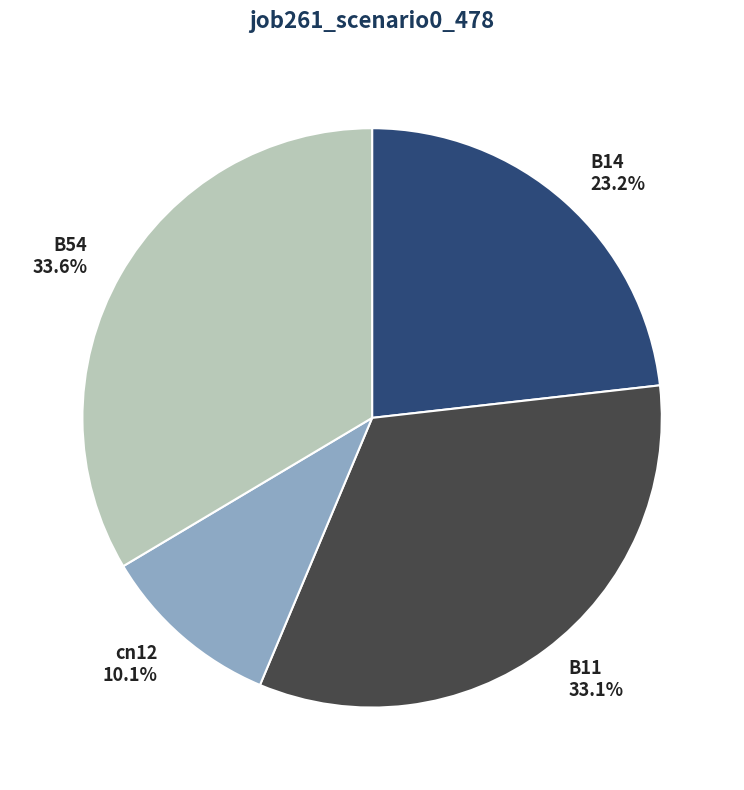

Does B11 account for over 50% of the chart?

No